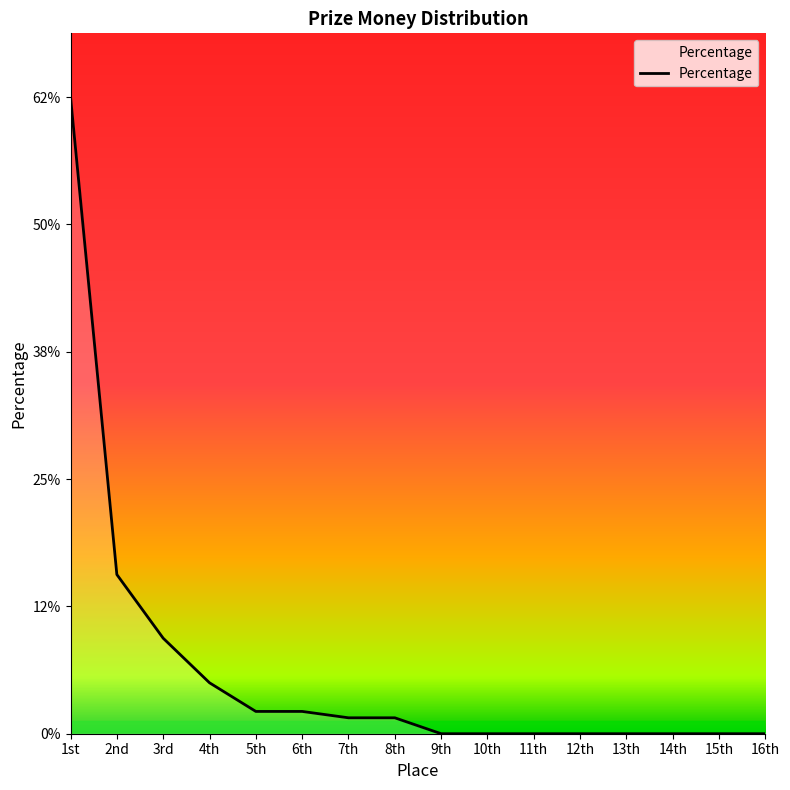

What is the label of the 16th point from the left?

16th